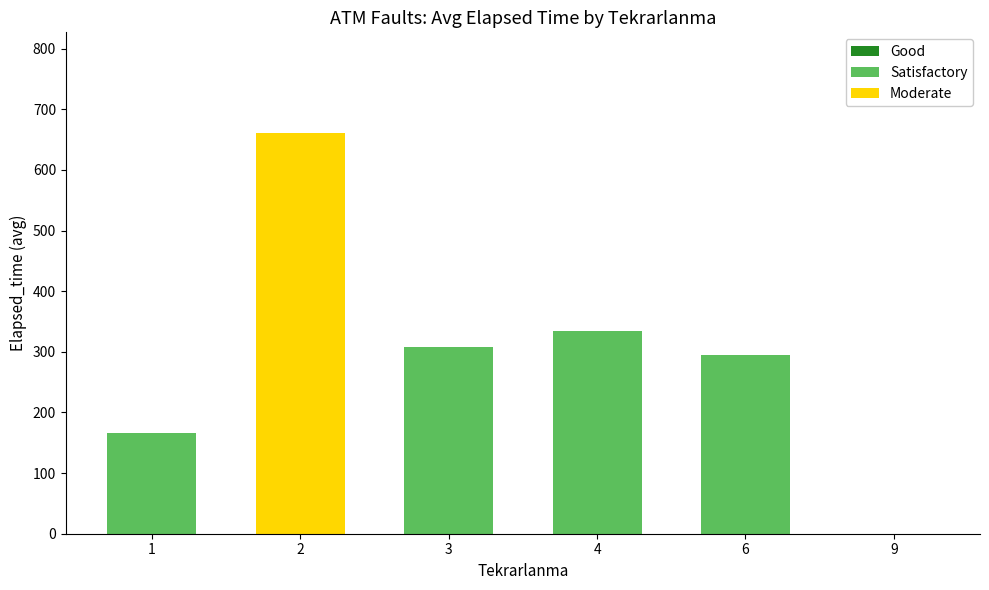

What is the sum of the values at 3 and 4?

641.5